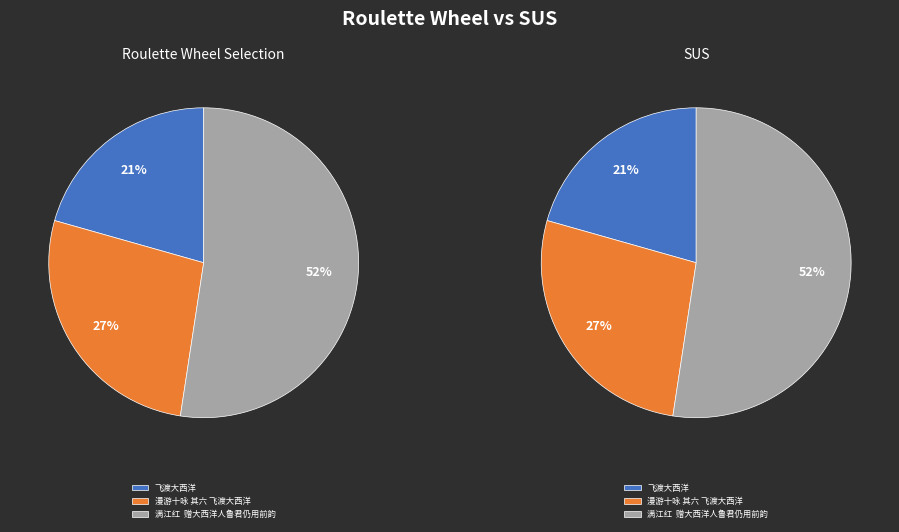

Count the number of slices in the pie.

3